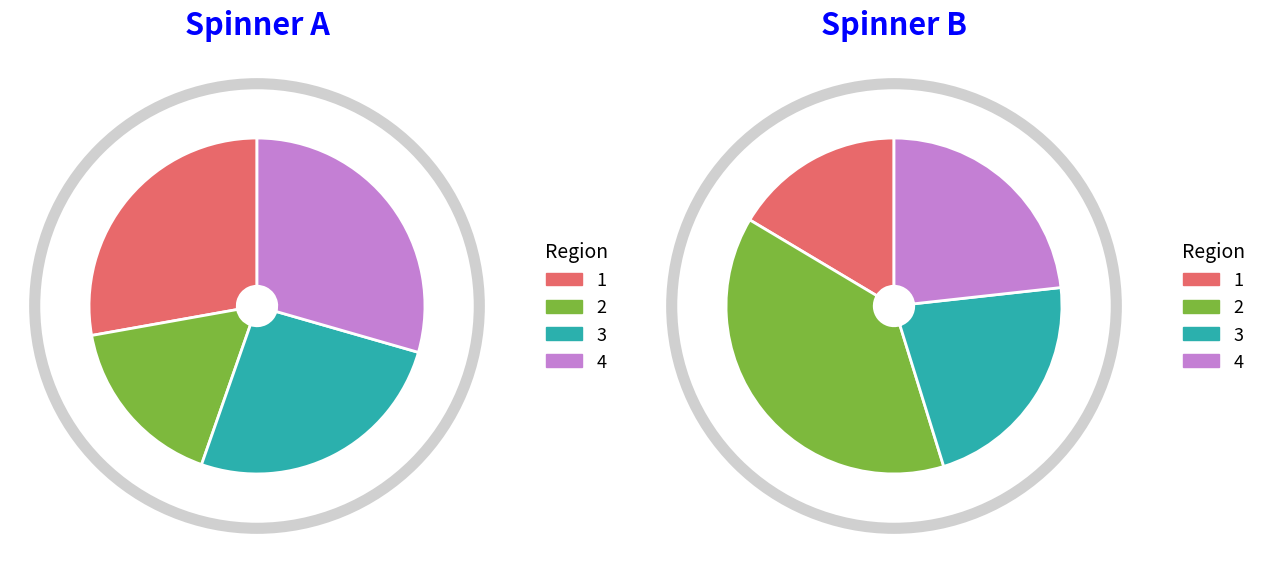

Does any single category account for the majority?

No